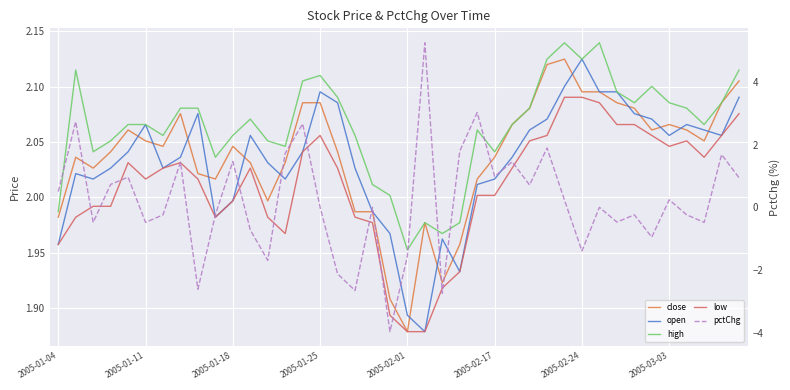

Is it true that low equals 0.8 at 28?

False